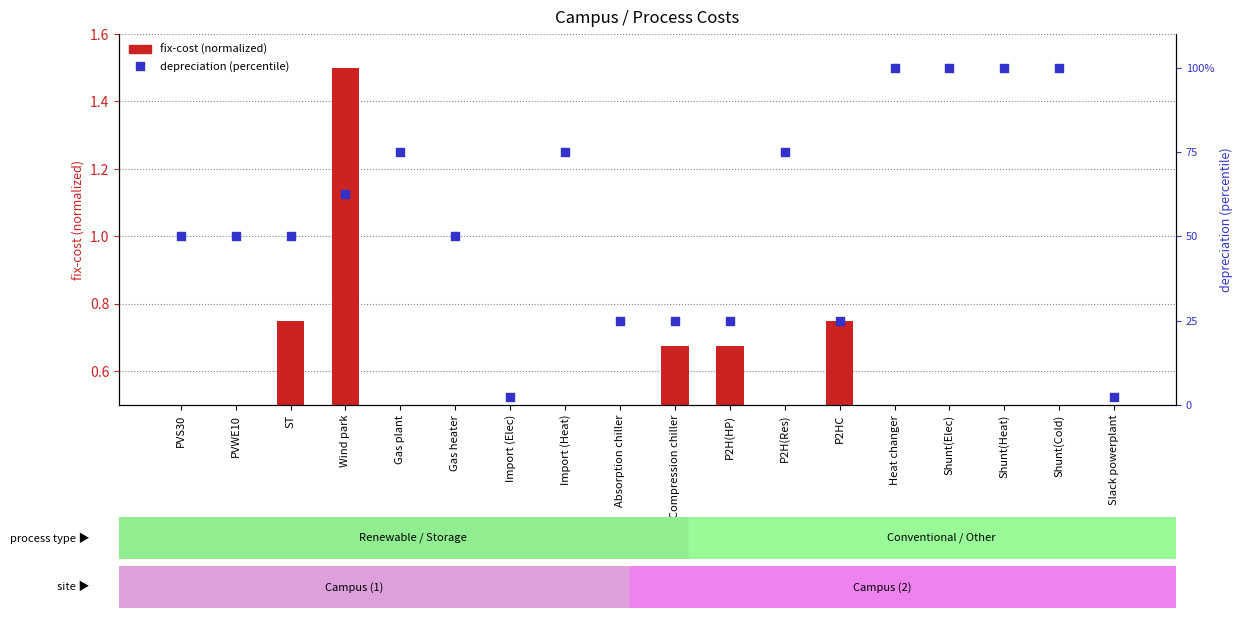

Which series has the largest total across all categories?

depreciation (percentile)